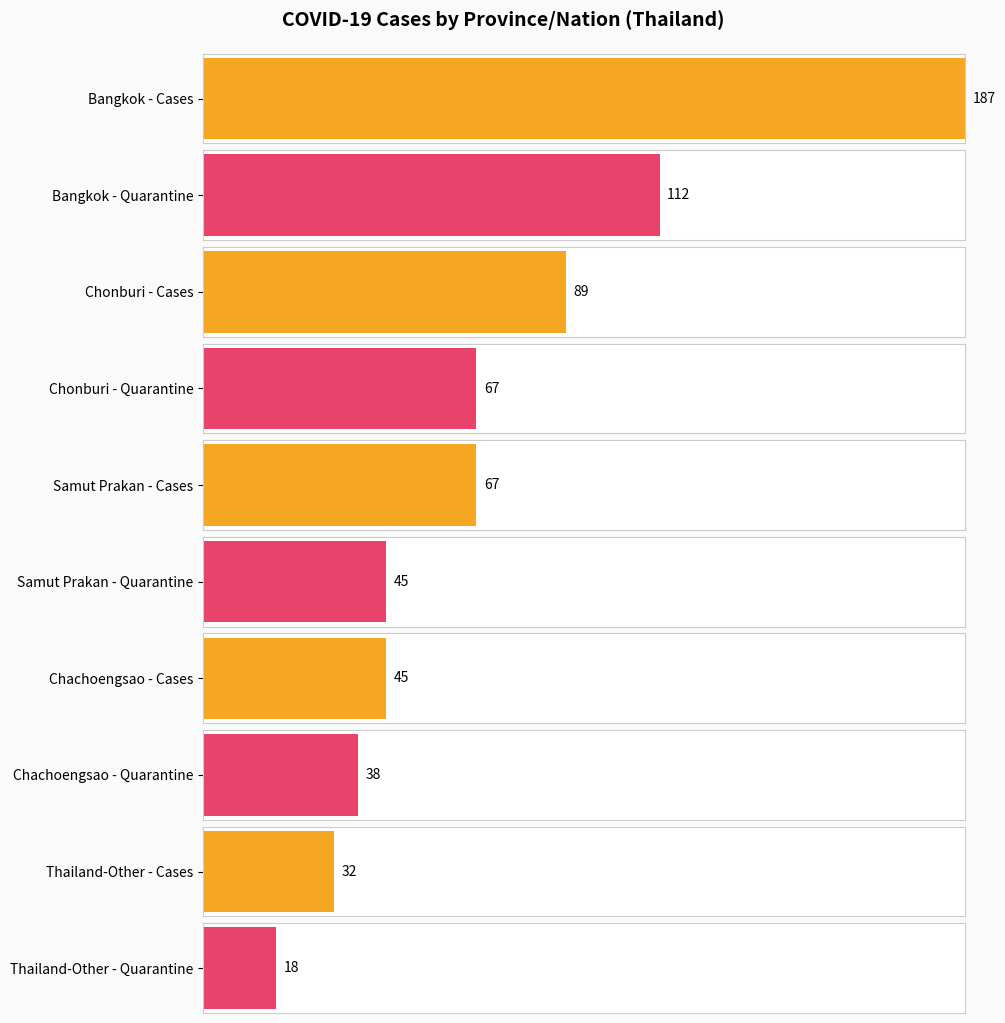

How many bars are there in each group?

2